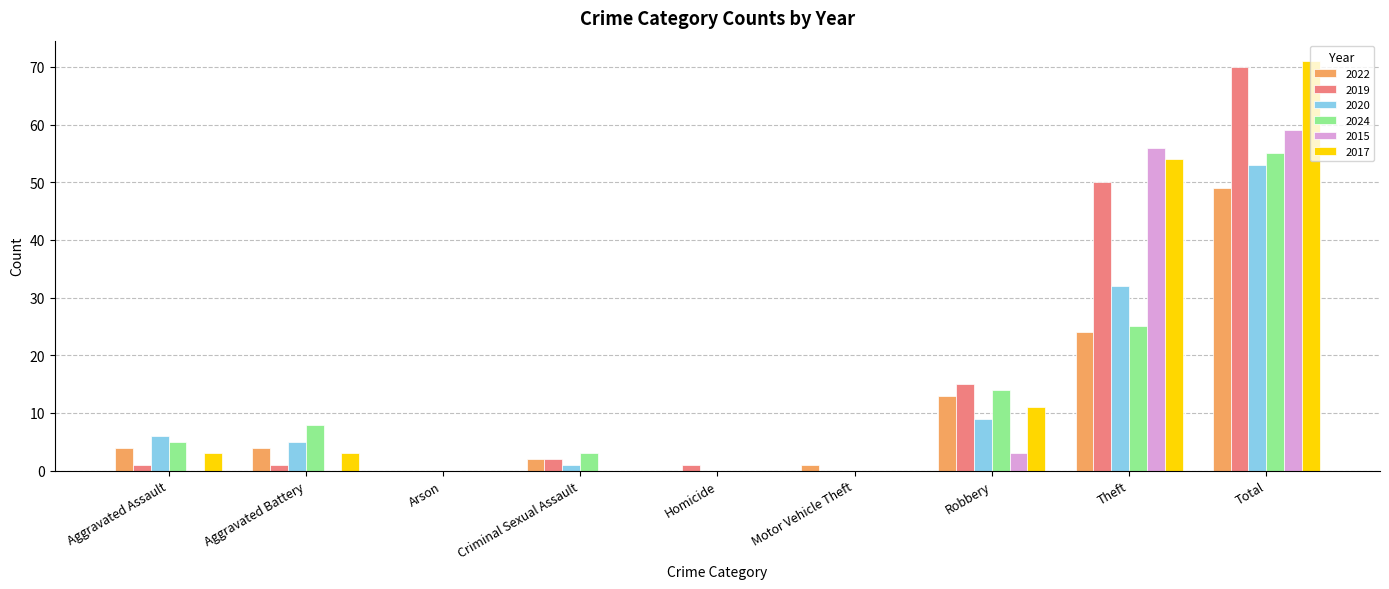

What is the sum of all 2022 values?

97